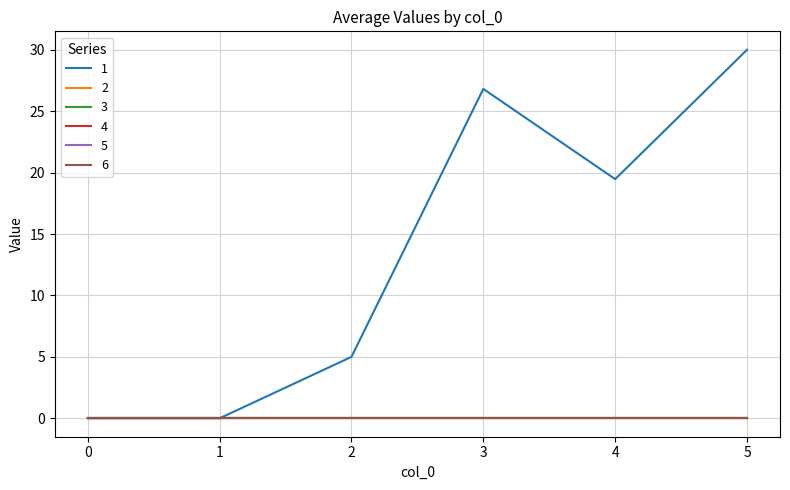

List the series in order of their peak value, lowest first.

2, 3, 4, 5, 6, 1